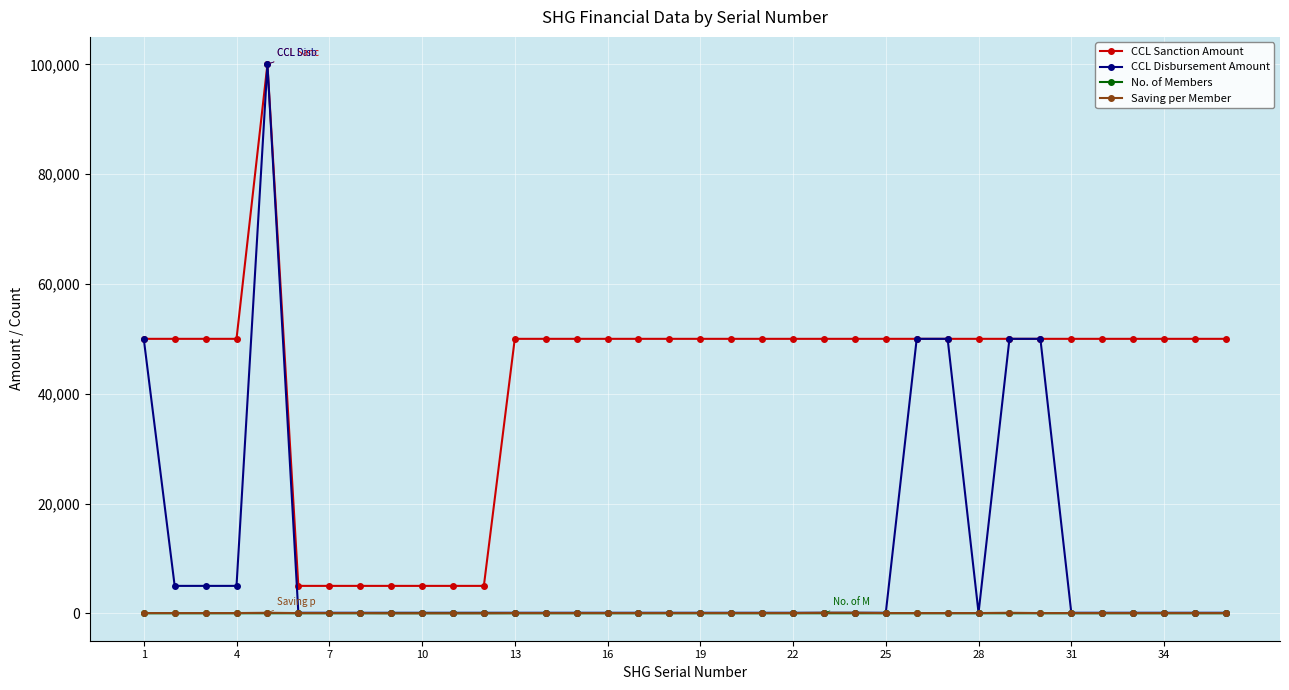

Does the chart display data point markers on the line(s)?

Yes